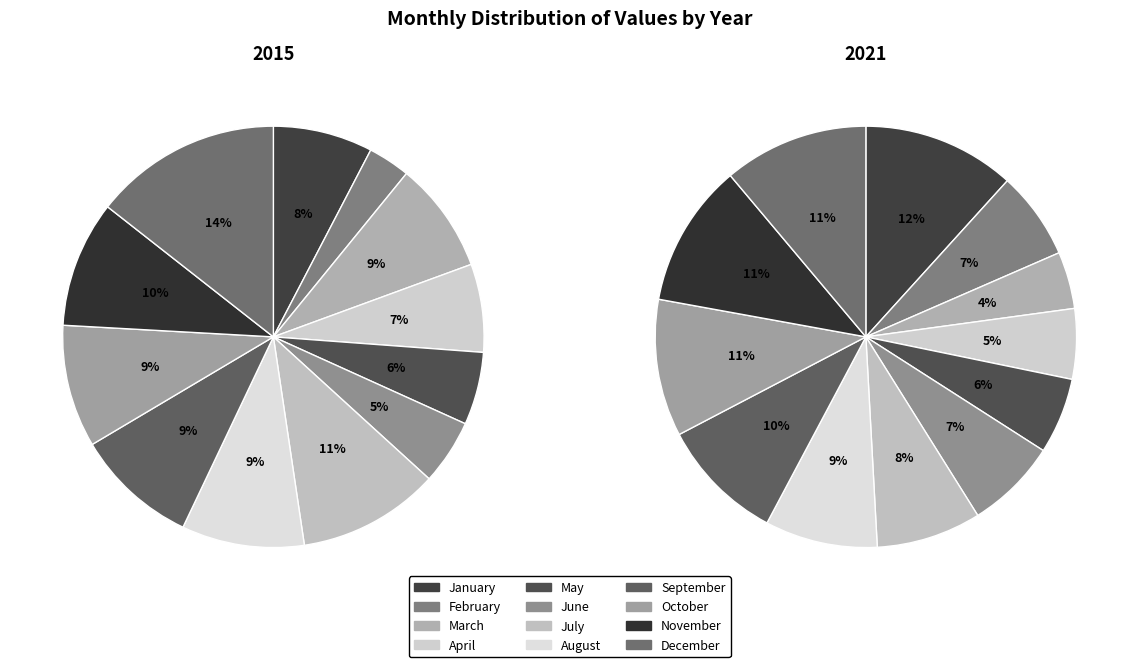

Which slice is the smallest?

February